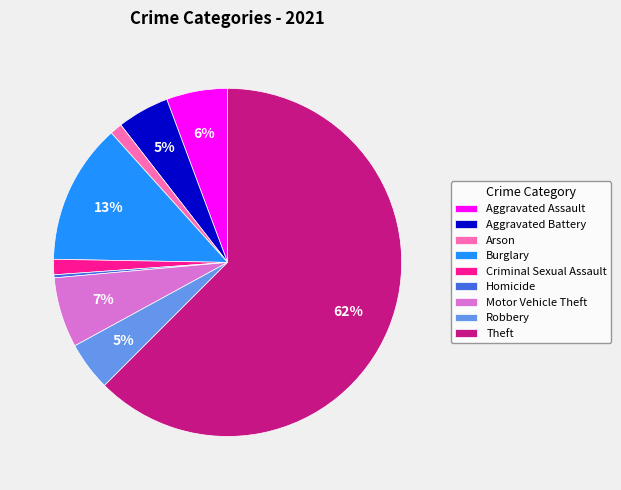

To the nearest percent, what is the difference between the Burglary and Theft slice percentages?

49%